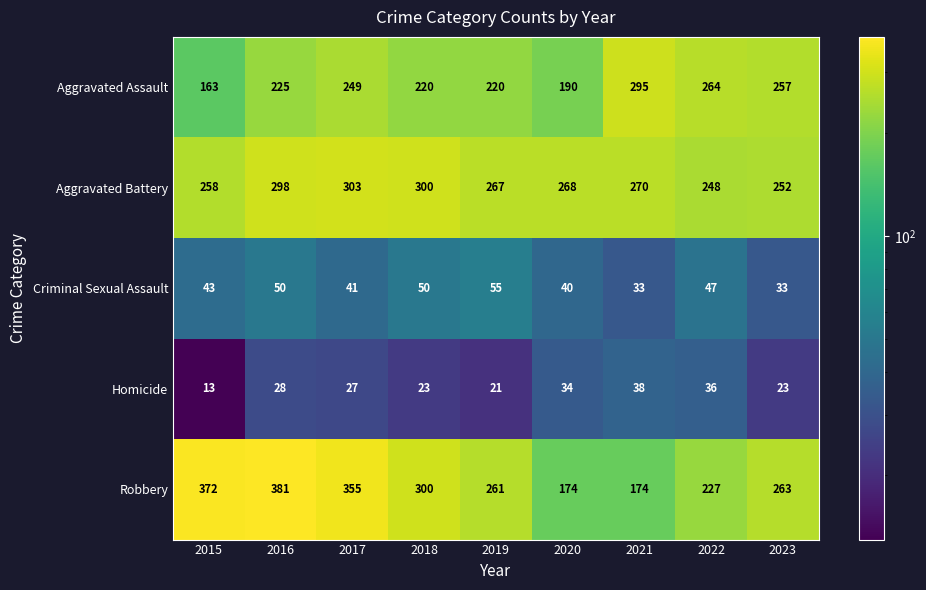

How many data points does each series have?

9